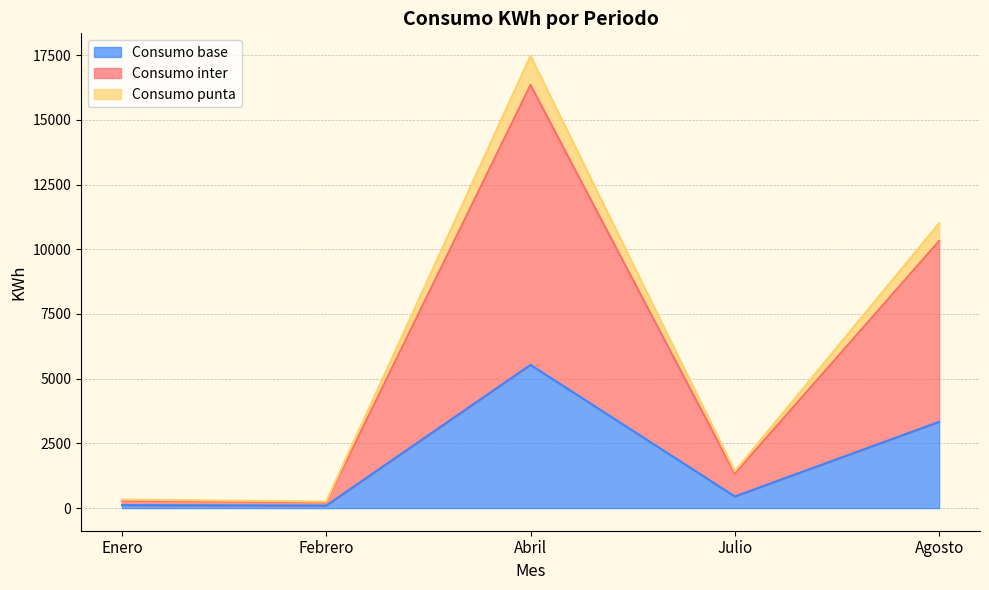

What position from the left is Abril?

3